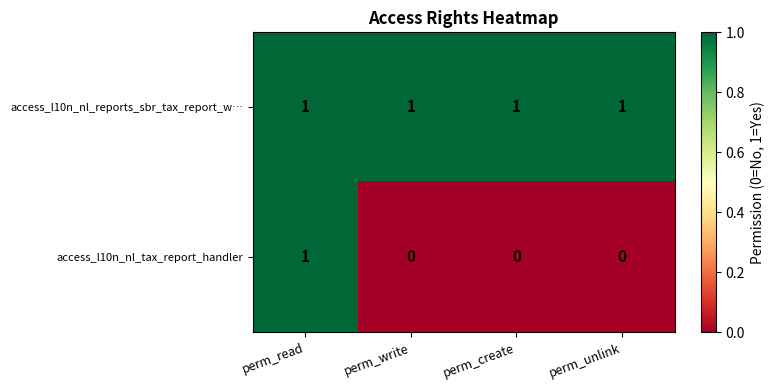

Count the number of categories in the chart.

4